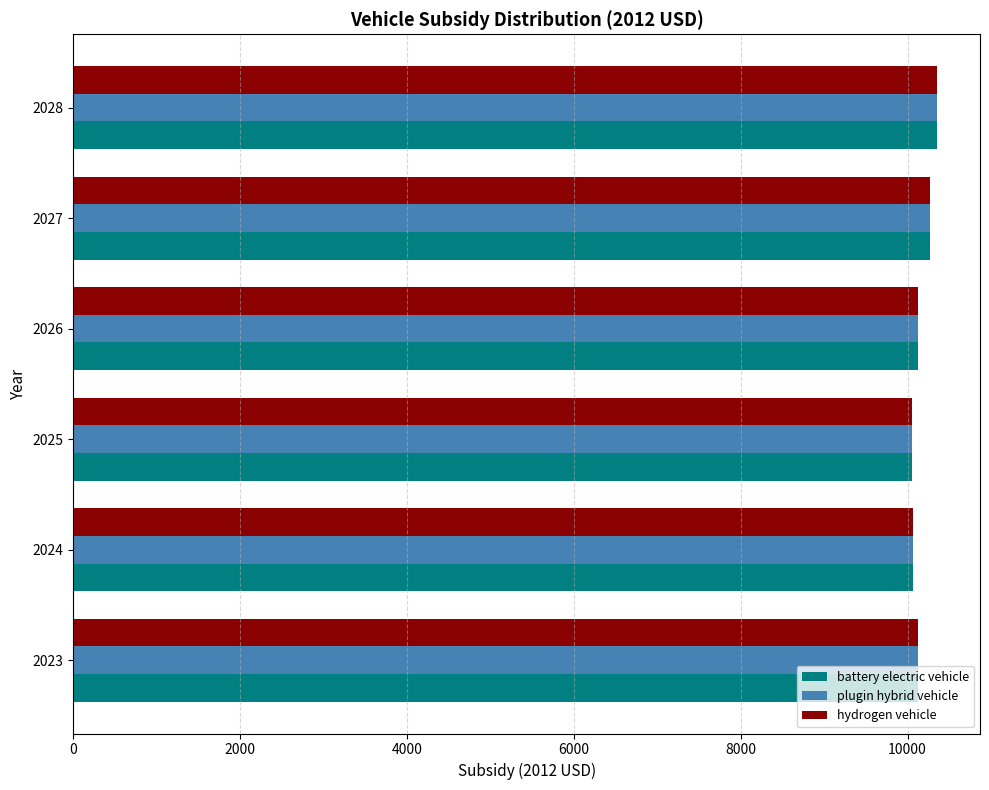

The battery electric vehicle series shows 10269.1 at 2027. True or false?

True